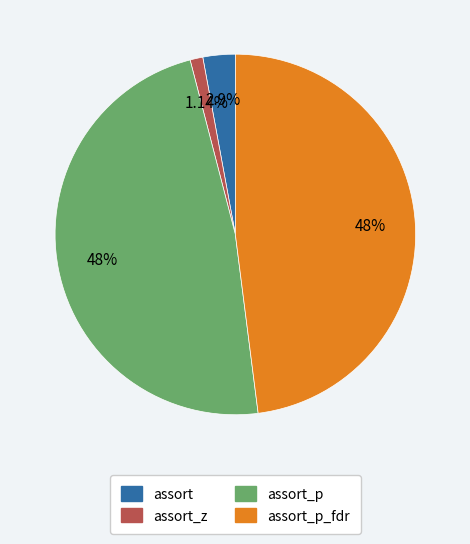

True or false: assort_p_fdr accounts for 48% of the total.

True